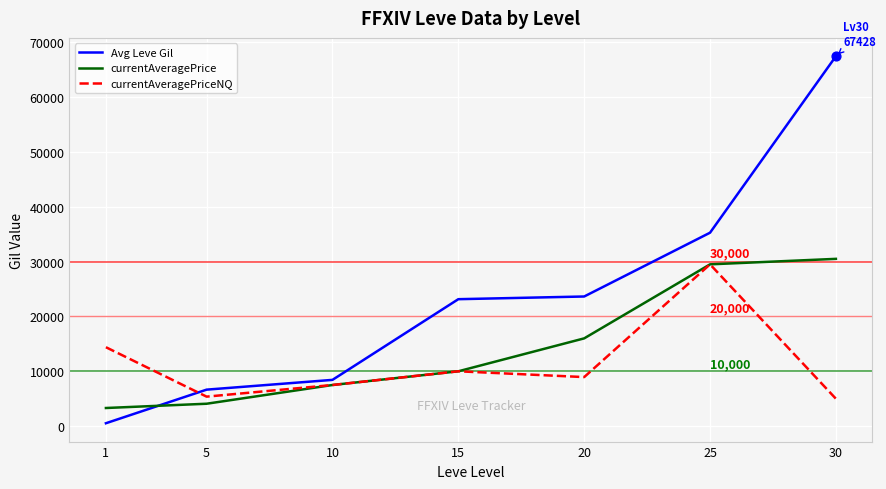

What are all the series names shown in the legend?

Avg Leve Gil, currentAveragePrice, currentAveragePriceNQ